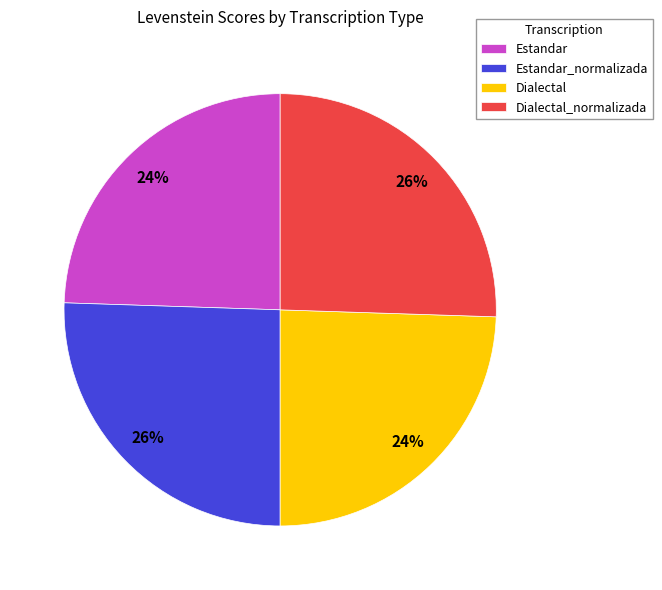

Is there a majority slice in this chart?

No